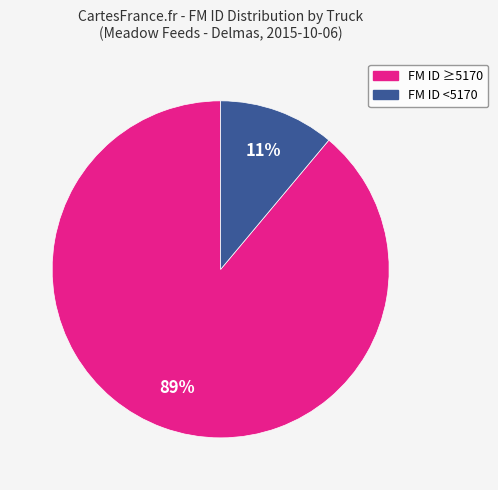

To the nearest percent, what is the difference between the largest and smallest slice percentages?

78%